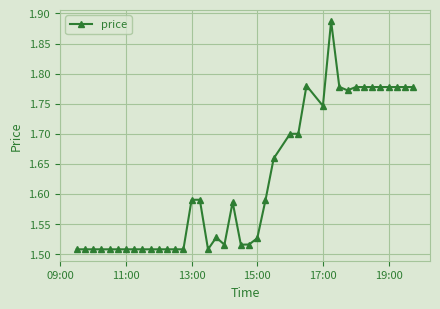

What is the difference between the maximum and minimum values?

0.4